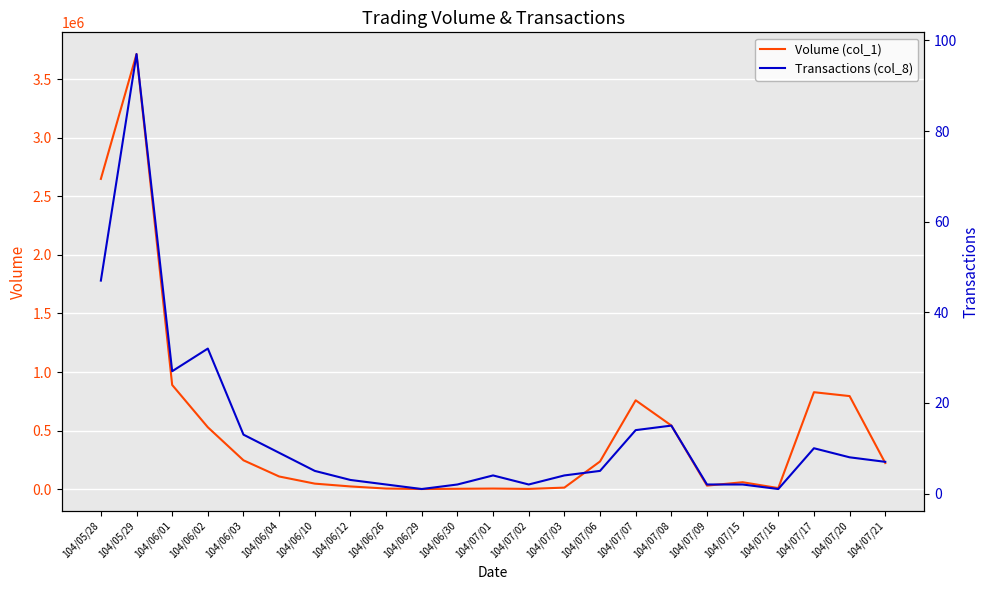

Rank the series at 104/06/03 from lowest to highest value.

Transactions (col_8), Volume (col_1)